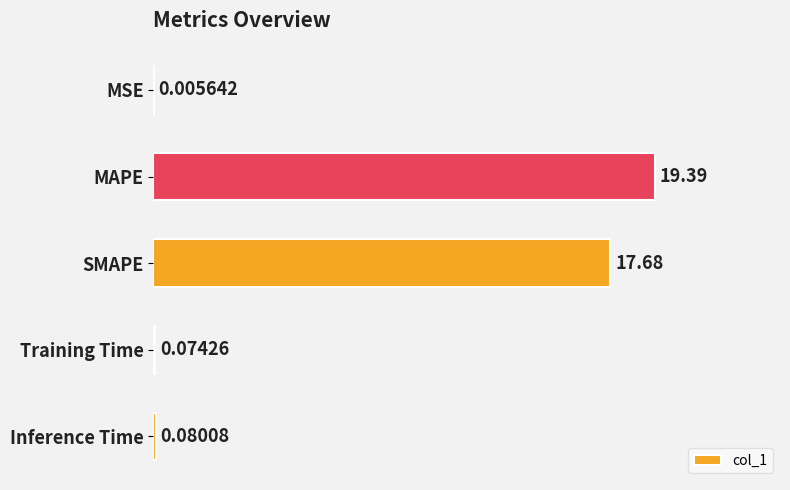

Where is the data nearest to the value 9?

SMAPE